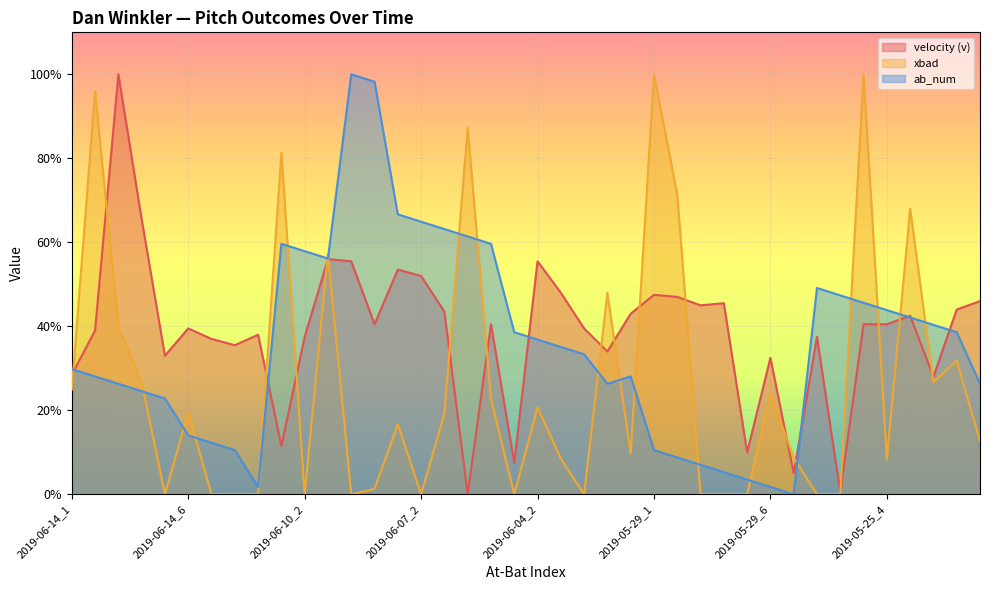

What is the spread (max minus min) of values at 2019-06-10_3?

1.3